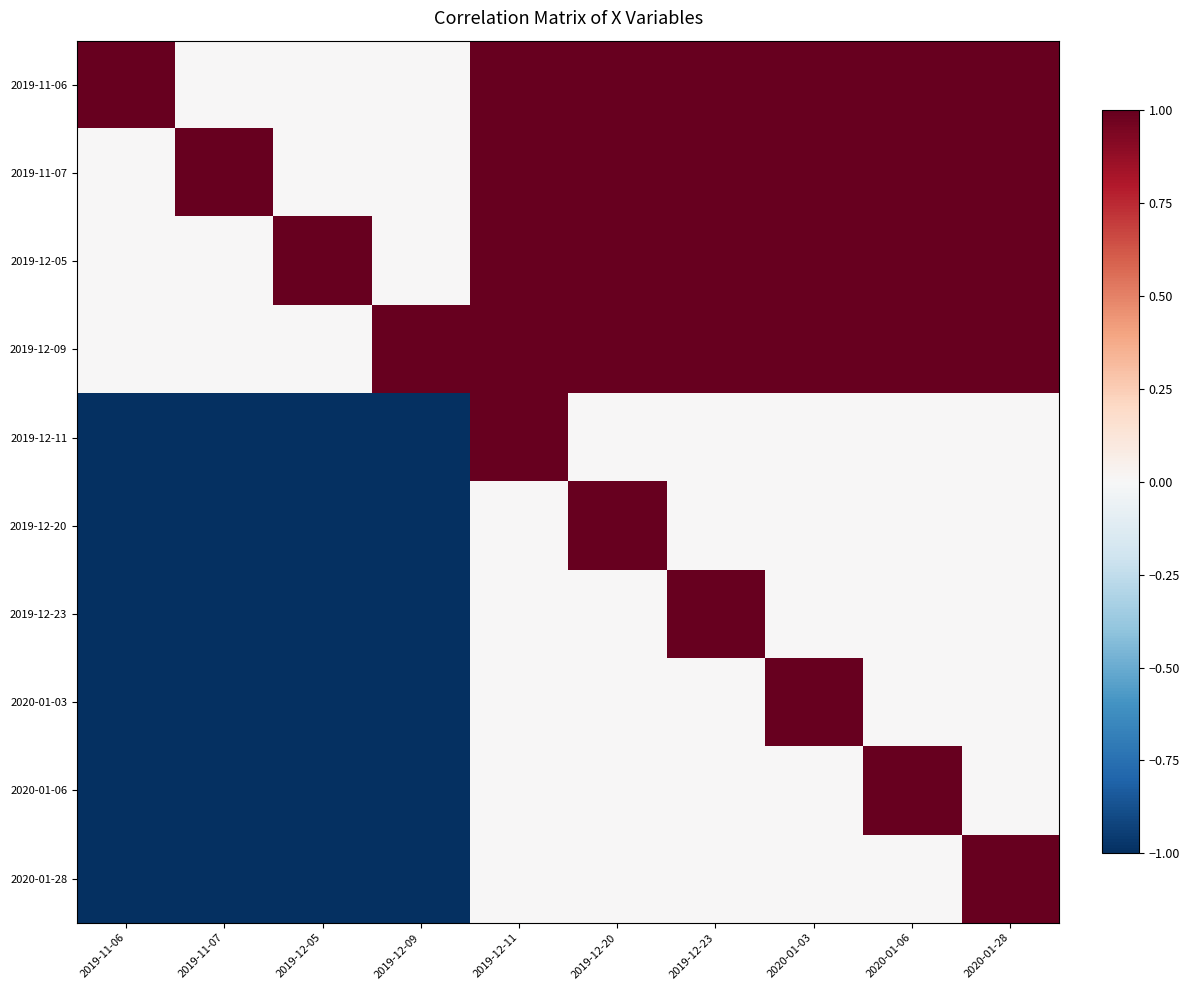

At which category is the sum across all series the highest?

2019-12-11